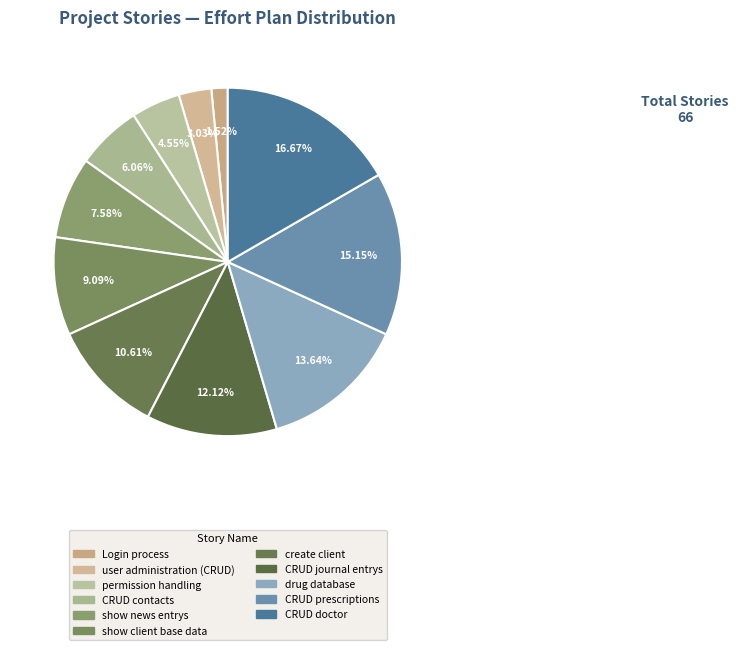

Is drug database the majority of the pie?

No